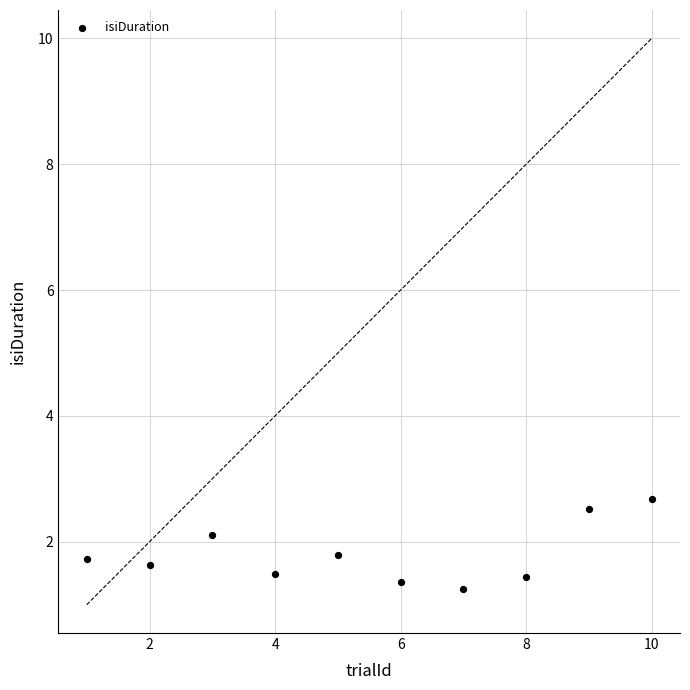

What Y value in the scatter plot is closest to 1?

1.3